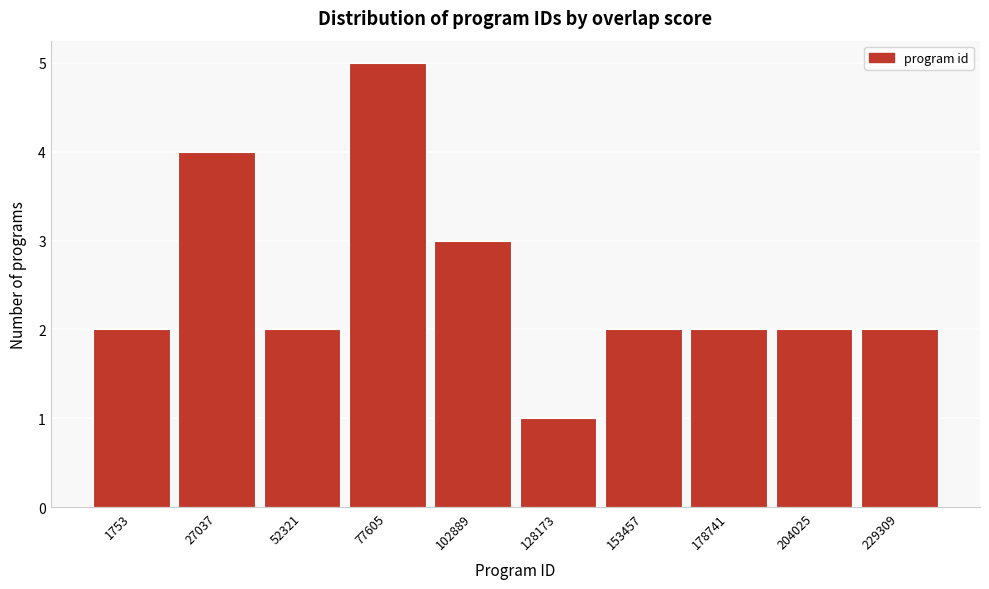

Reading right to left, transcribe all the data shown in this chart.

229309=2	204025=2	178741=2	153457=2	128173=1	102889=3	77605=5	52321=2	27037=4	1753=2